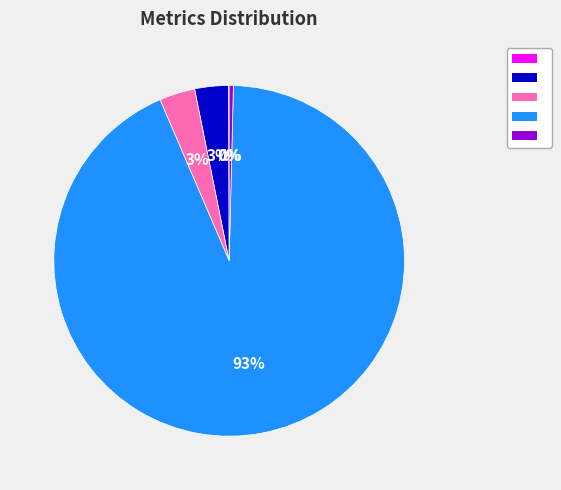

To the nearest percent, what is the average slice percentage?

20%